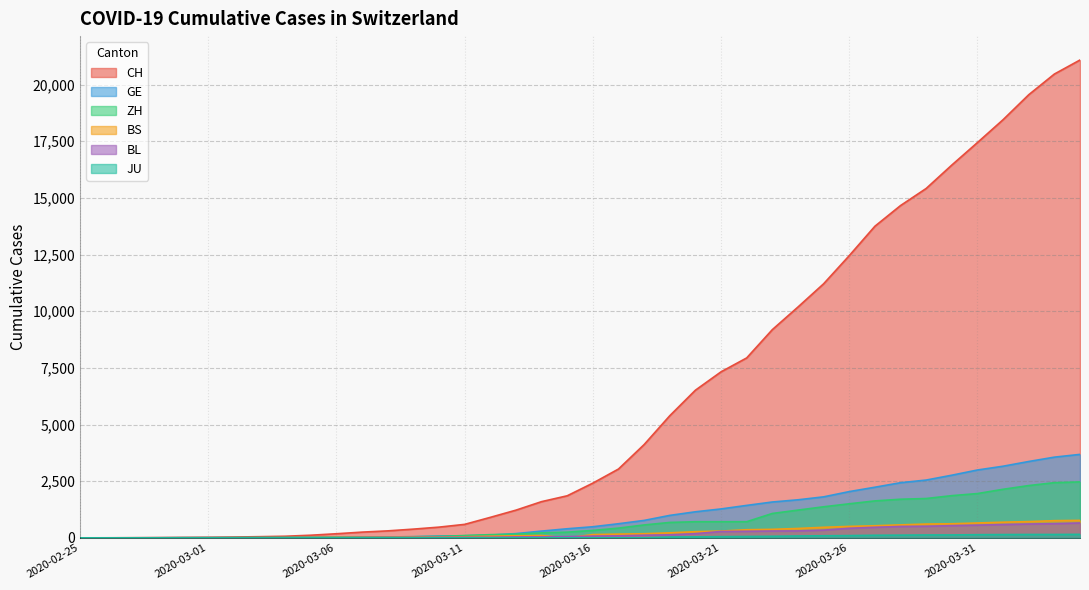

List the labels in order of JU value, smallest first.

2020-02-25, 2020-02-26, 2020-02-27, 2020-02-28, 2020-02-29, 2020-03-01, 2020-03-02, 2020-03-03, 2020-03-04, 2020-03-05, 2020-03-06, 2020-03-07, 2020-03-08, 2020-03-09, 2020-03-10, 2020-03-11, 2020-03-12, 2020-03-13, 2020-03-14, 2020-03-15, 2020-03-16, 2020-03-17, 2020-03-18, 2020-03-19, 2020-03-20, 2020-03-21, 2020-03-22, 2020-03-23, 2020-03-24, 2020-03-25, 2020-03-26, 2020-03-27, 2020-03-28, 2020-03-29, 2020-03-30, 2020-03-31, 2020-04-01, 2020-04-02, 2020-04-03, 2020-04-04